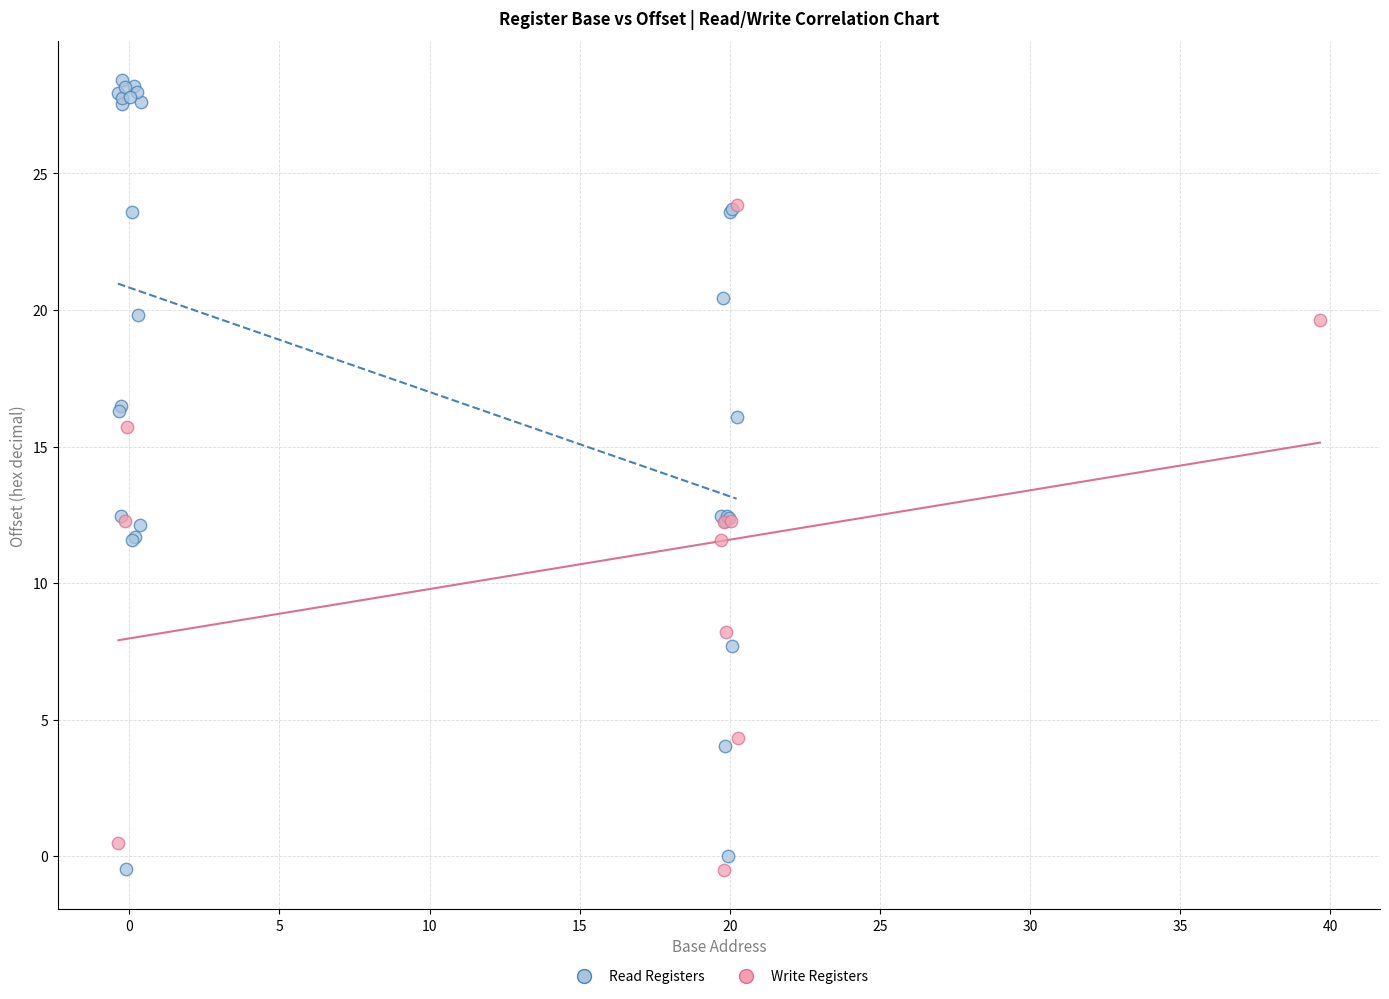

Which series has the largest Y range (max minus min)?

Read Registers